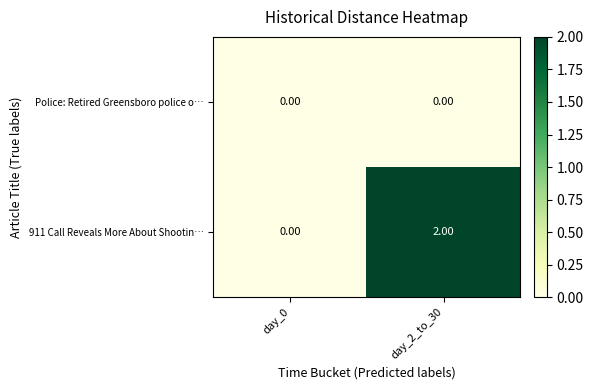

Which series has the largest total across all categories?

911 Call Reveals More About Shootin…